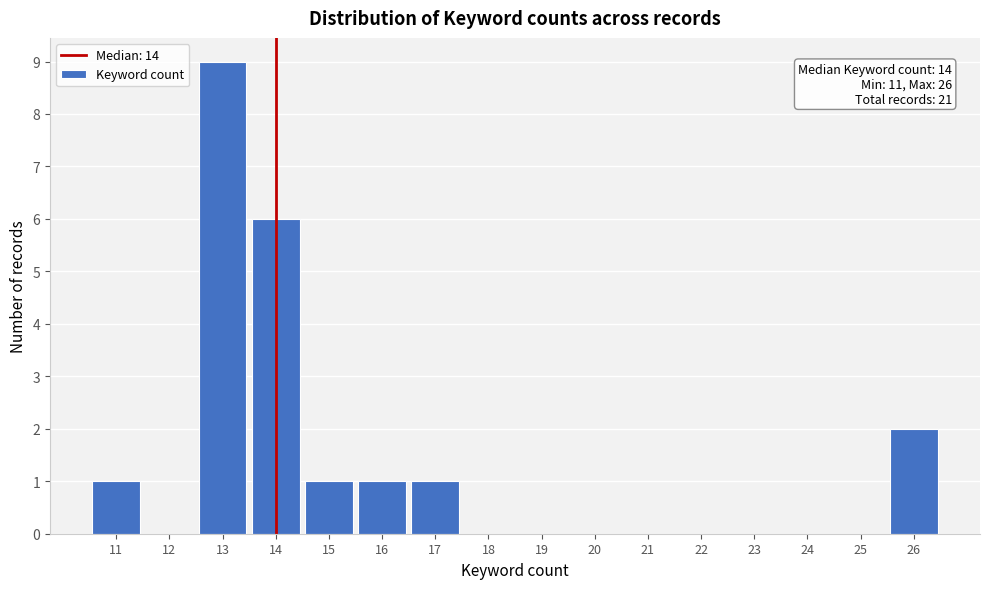

Over which range of the x-axis is the bar tallest?

12.5 to 13.5